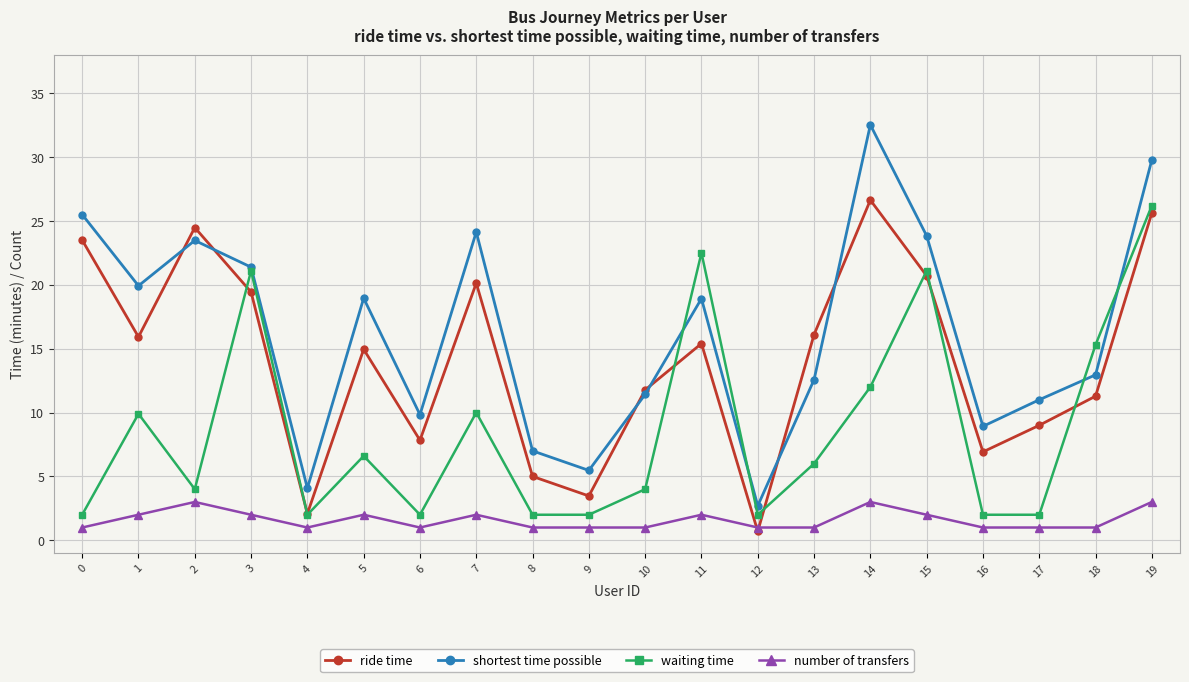

What is the sum of all waiting time values?

174.7